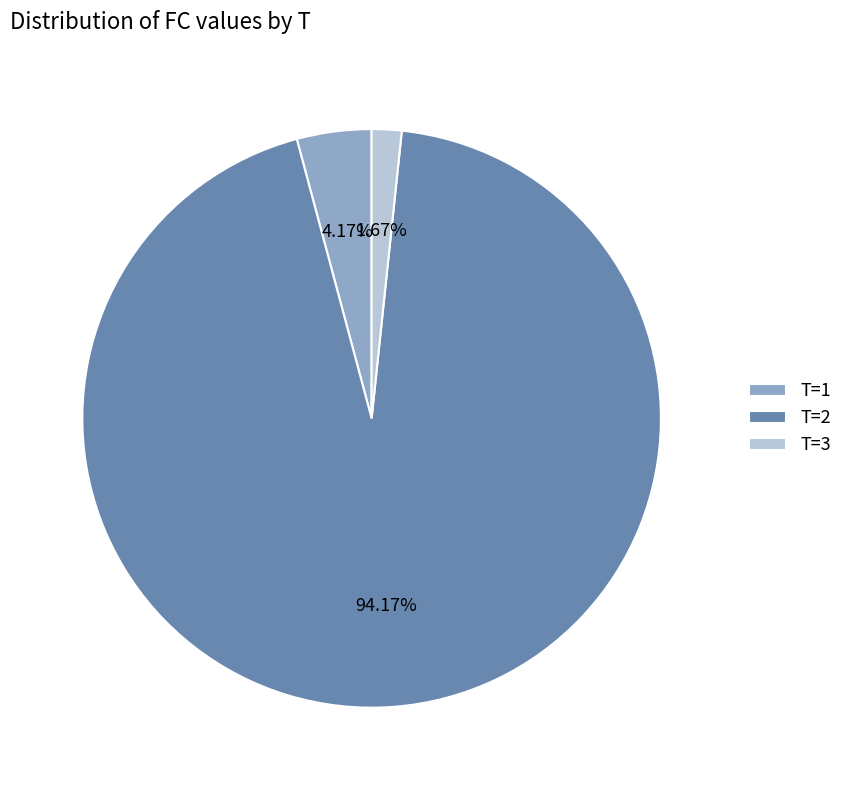

Rank the categories by value from highest to lowest.

T=2, T=1, T=3